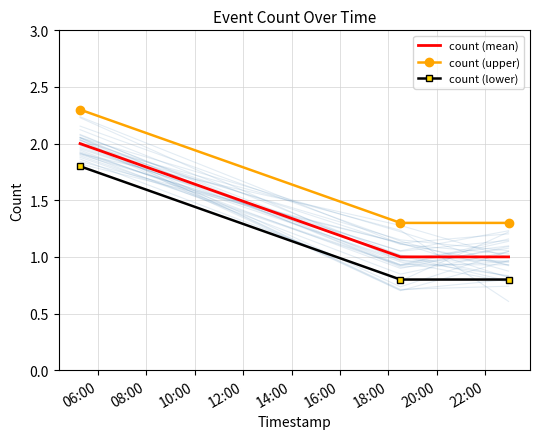

What is the sum of all count (upper) values?

4.9